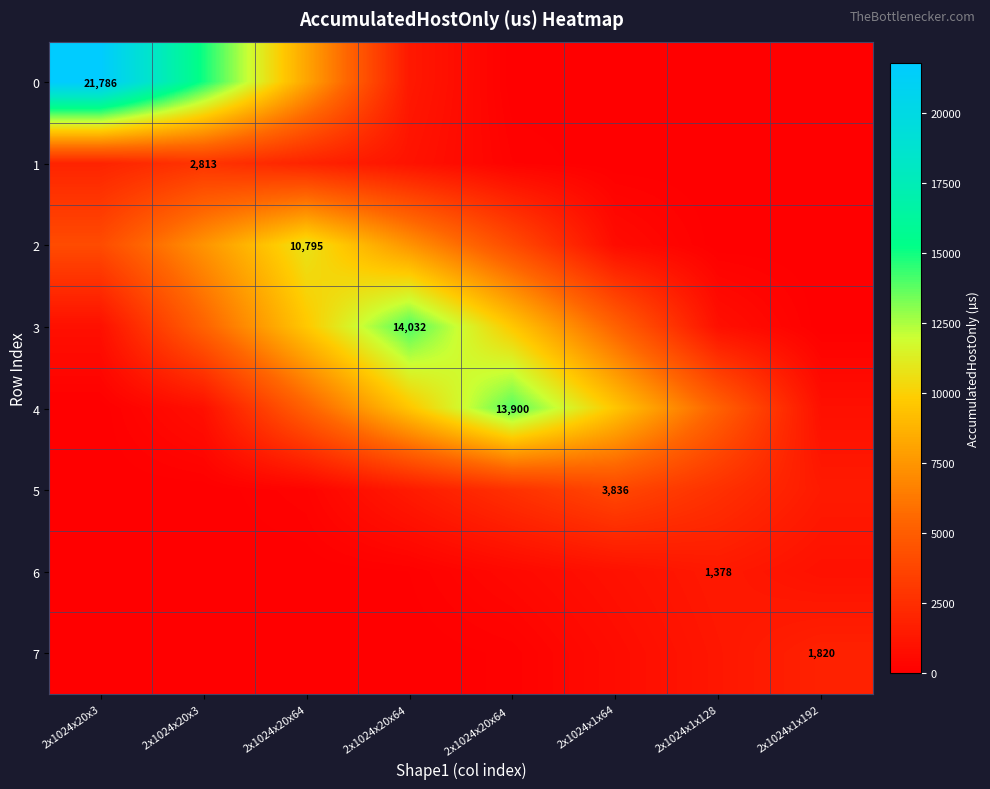

What is the total value across all series at 2x1024x20x3?

28645.3